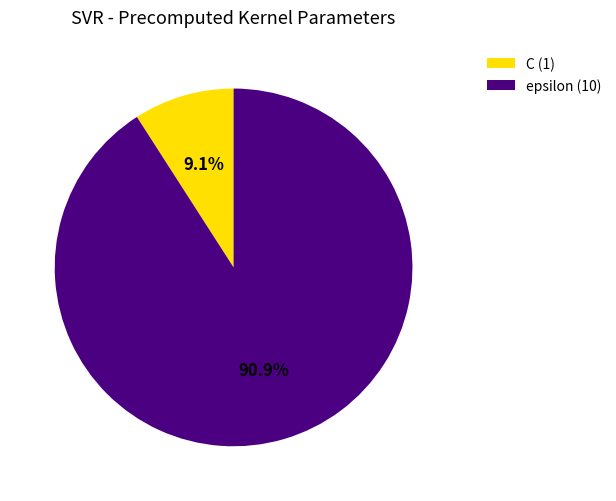

True or false: epsilon accounts for 91% of the total.

True